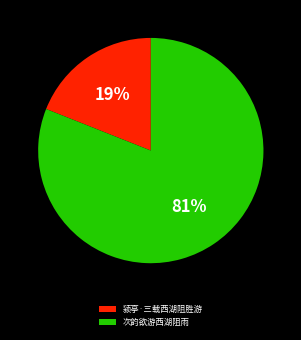

Rank the categories by value from lowest to highest.

颍亭·三载西湖阻胜游, 次韵欲游西湖阻雨